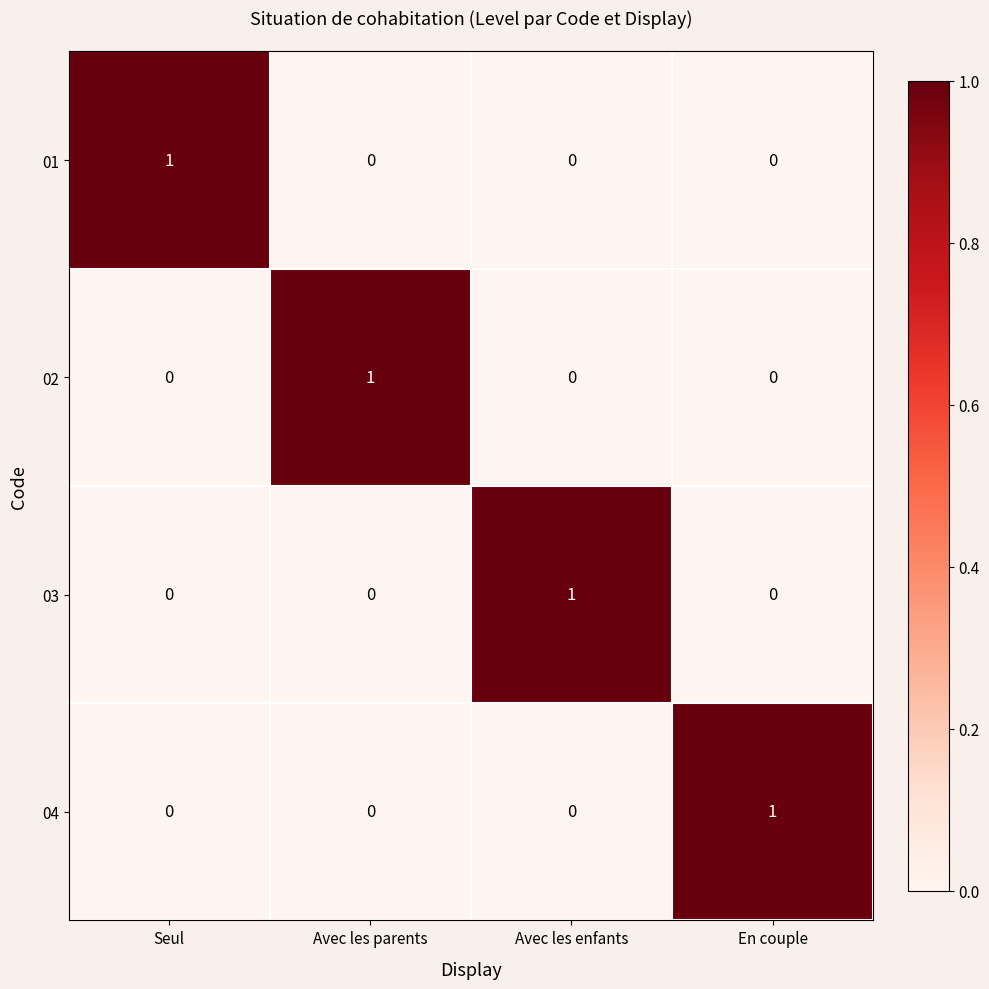

How many data points does each series have?

4